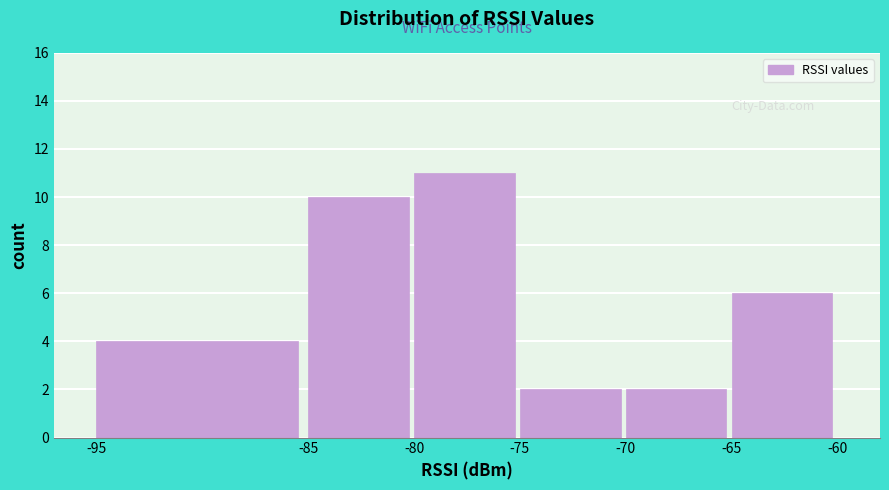

Reading left to right, transcribe this chart: for each bar, give the range it covers on the x-axis and its height. The values are not printed on the chart, so give them approximately, as read against the axis.

-95 to -85: 4
-85 to -80: 10
-80 to -75: 11
-75 to -70: 2
-70 to -65: 2
-65 to -60: 6